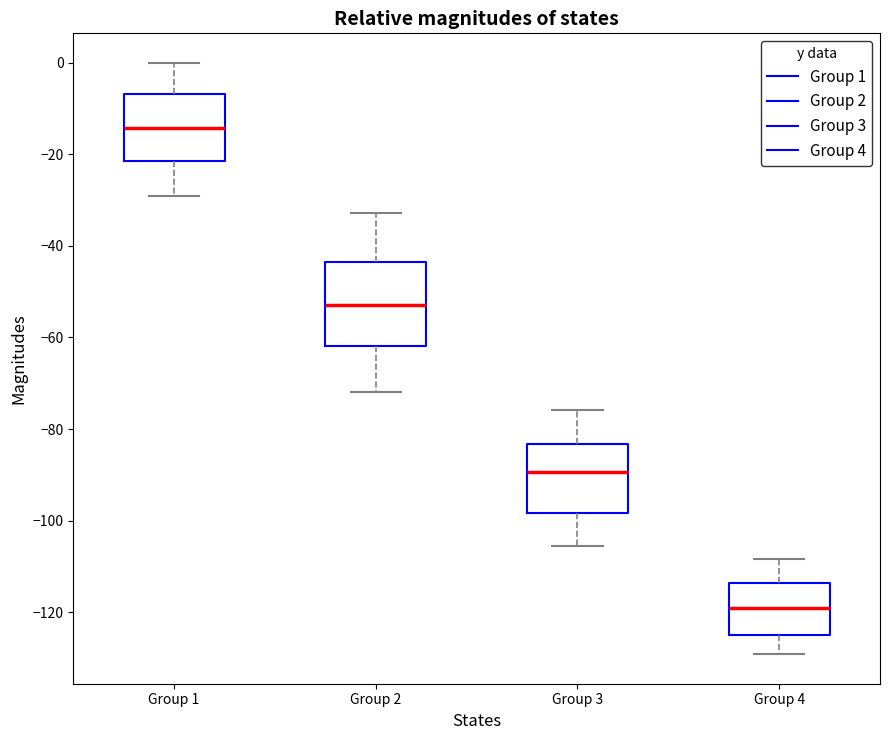

Reading left to right, transcribe this box plot: for each box, give where its median line is, the range the box spans, and where its two whiskers end, as read against the y-axis. The values are not printed on the chart, so give them approximately, as read against the axis.

Group 1: median -14, box -22 to -6, whiskers -28 to 0
Group 2: median -52, box -62 to -44, whiskers -72 to -32
Group 3: median -90, box -98 to -84, whiskers -106 to -76
Group 4: median -120, box -124 to -114, whiskers -130 to -108